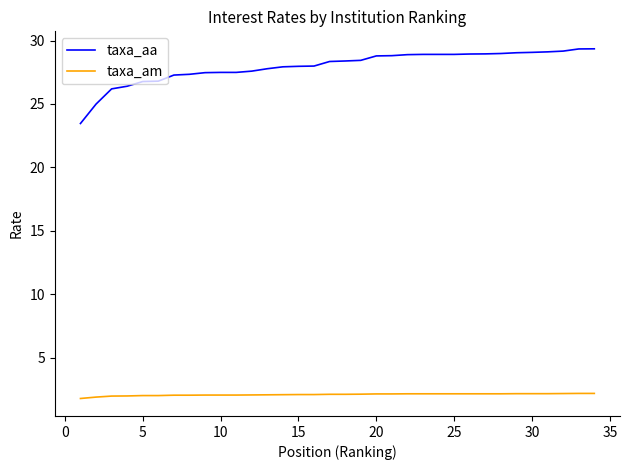

True or false: taxa_aa and taxa_am cross at least once.

False